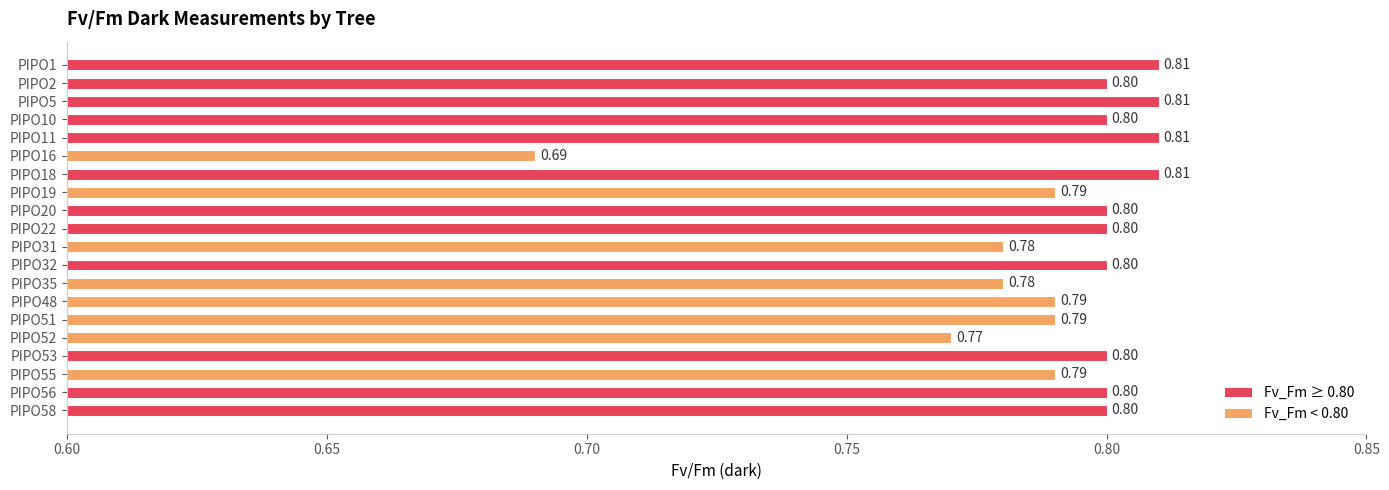

Between PIPO5 and PIPO10, which is larger?

PIPO5